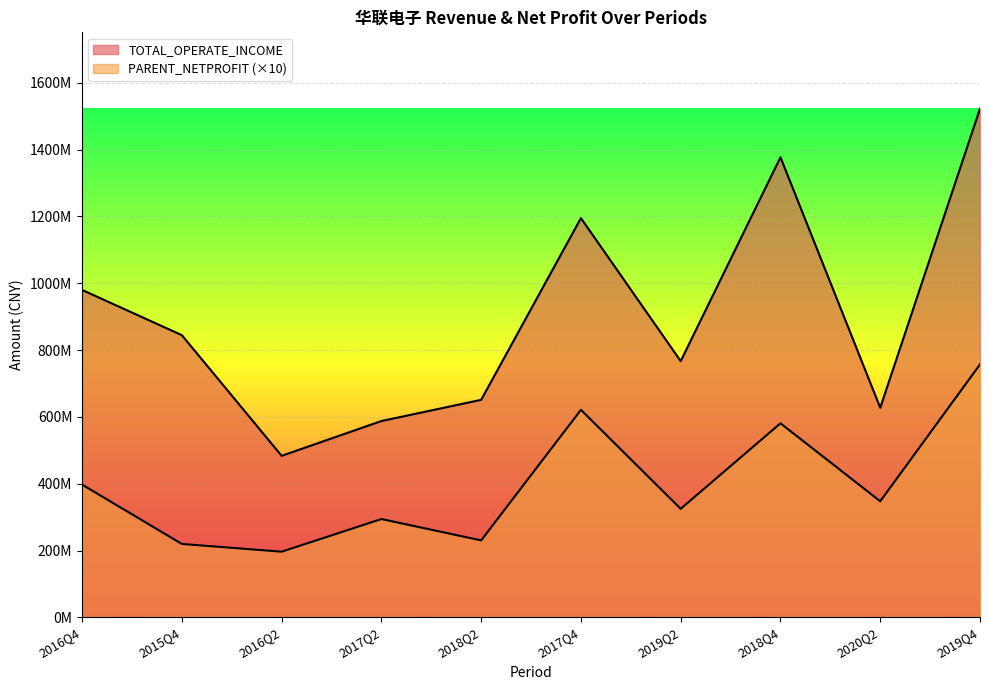

How many interior local valleys does the PARENT_NETPROFIT series have?

4